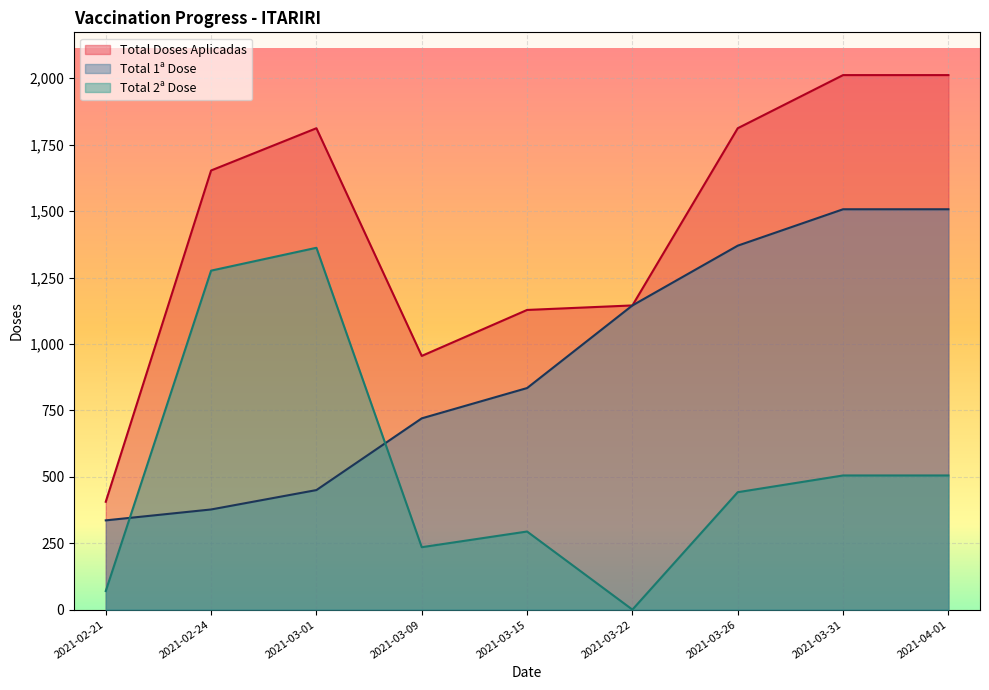

True or false: Total Doses Aplicadas has a value of 510 at 2021-04-01.

False